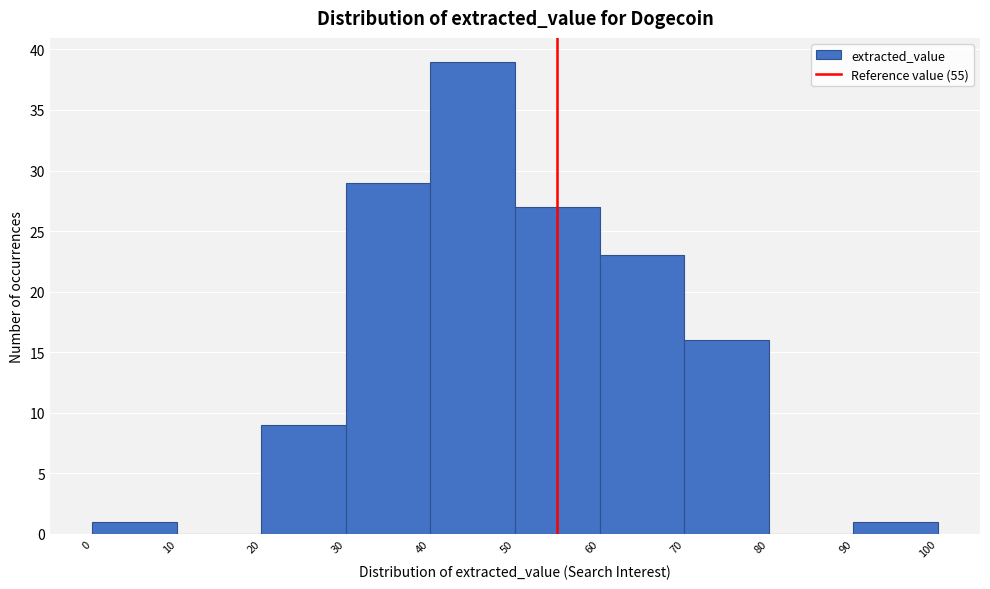

What is the height of the bar covering 0 to 10 on the x-axis? The values are not printed on the chart, so give them approximately, as read against the axis.

1